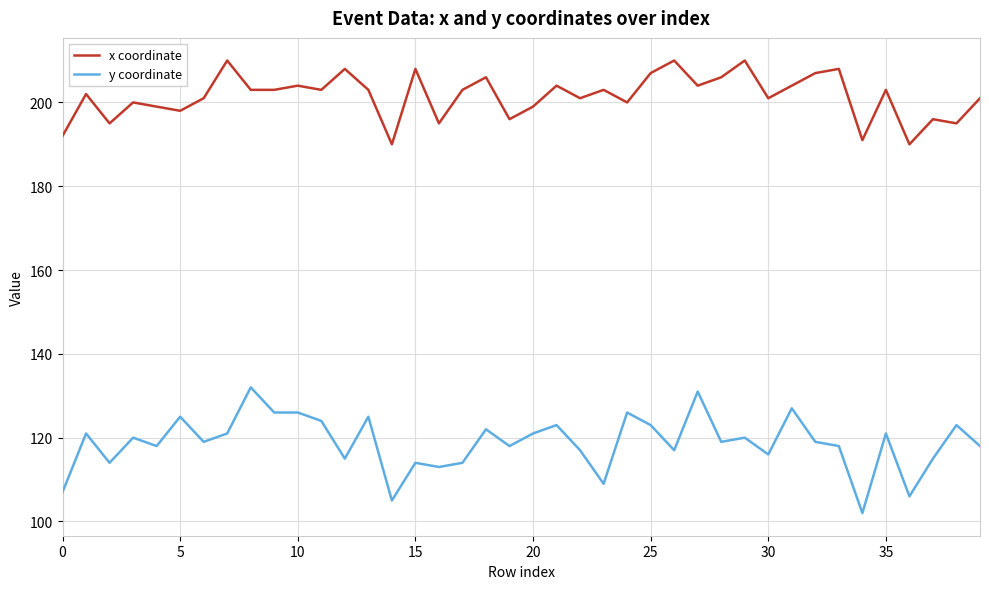

Reading left to right, transcribe all the data shown in this chart.

x coordinate: 192	202	195	200	199	198	201	210	203	203	204	203	208	203	190	208	195	203	206	196	199	204	201	203	200	207	210	204	206	210	201	204	207	208	191	203	190	196	195	201
y coordinate: 107	121	114	120	118	125	119	121	132	126	126	124	115	125	105	114	113	114	122	118	121	123	117	109	126	123	117	131	119	120	116	127	119	118	102	121	106	115	123	118